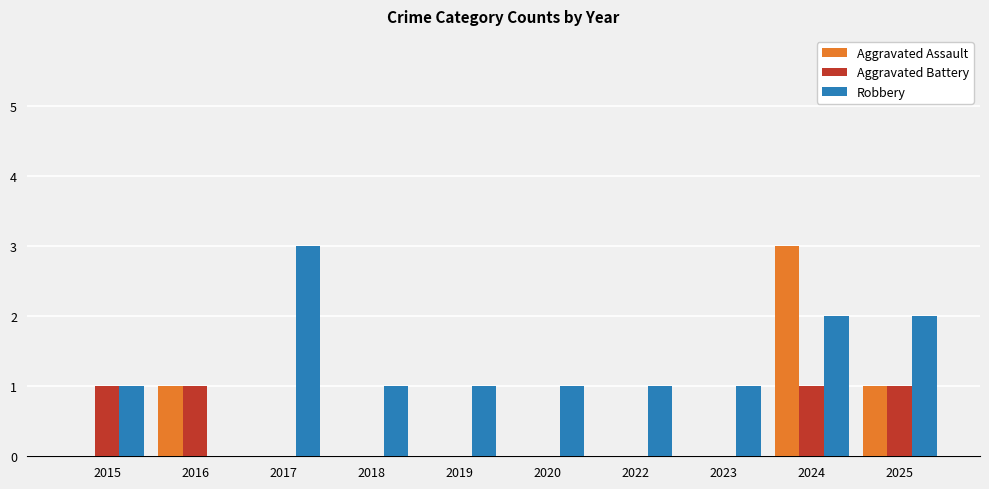

The Robbery series shows 3 at 2017. True or false?

True